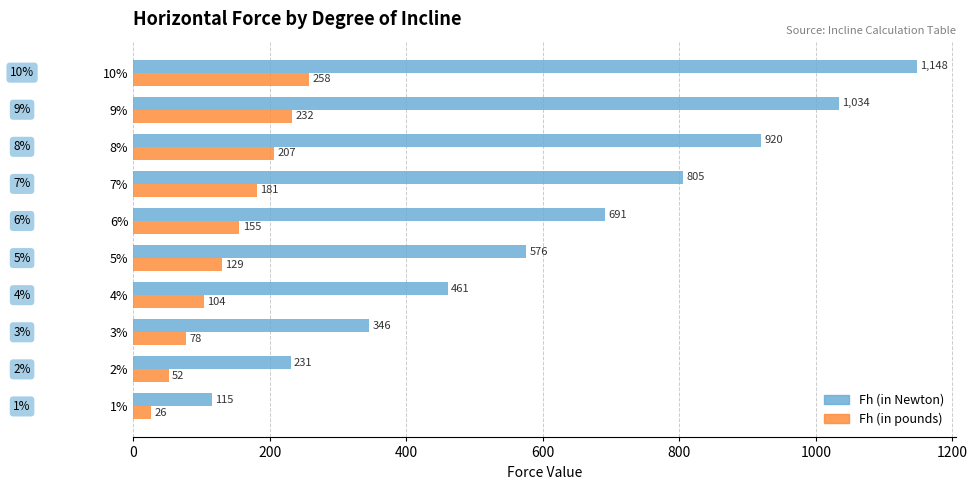

Where is Fh (in pounds) nearest to the value 141?

5%